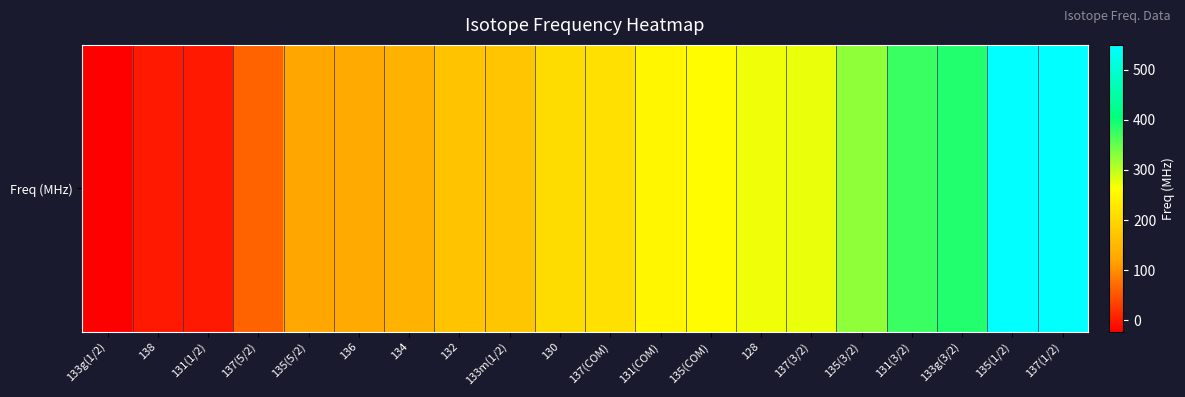

How many positive values are there?

17